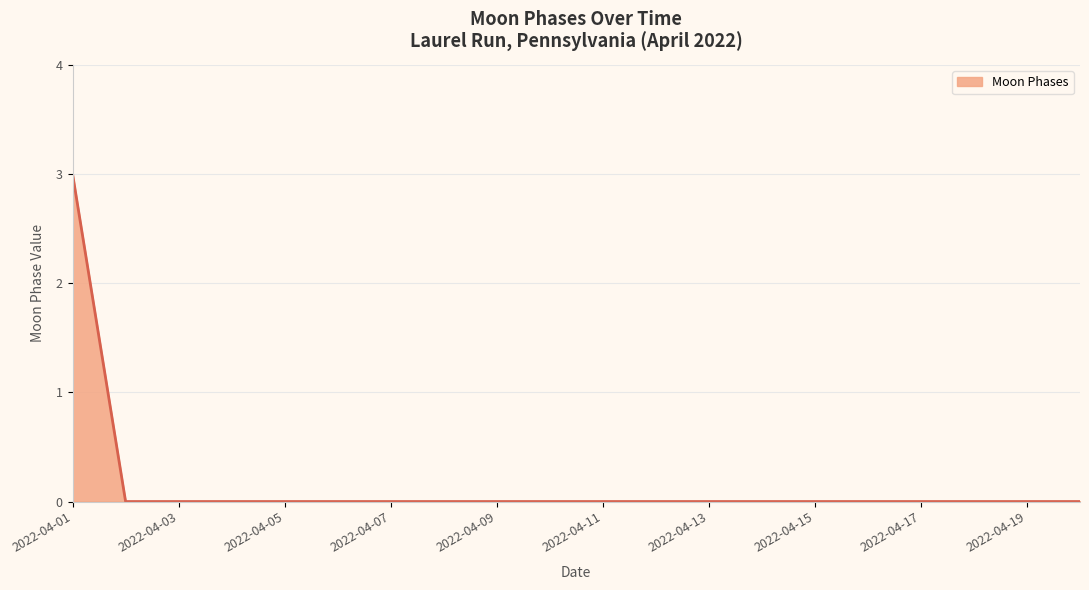

What is the greatest value displayed?

3